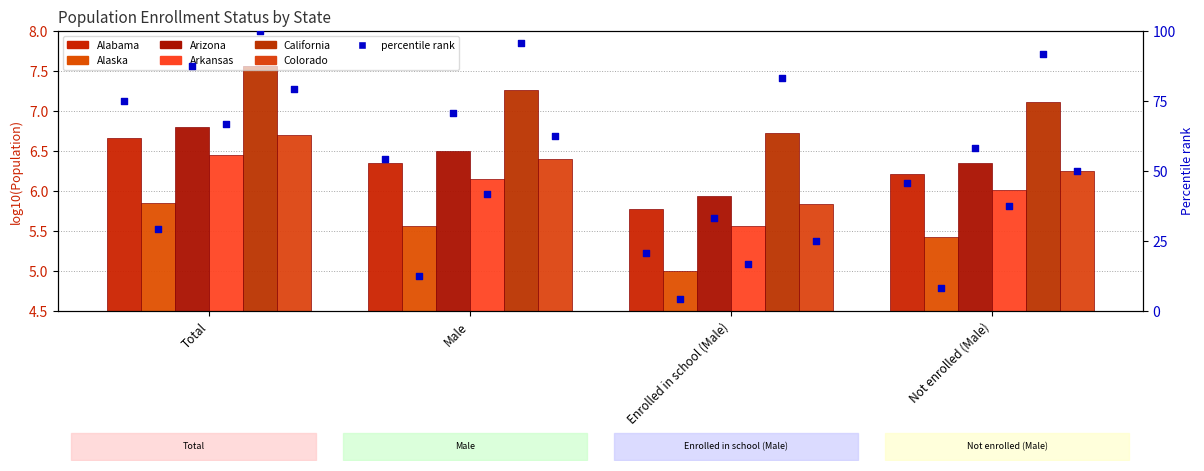

Which series has the largest Y range (max minus min)?

Alabama